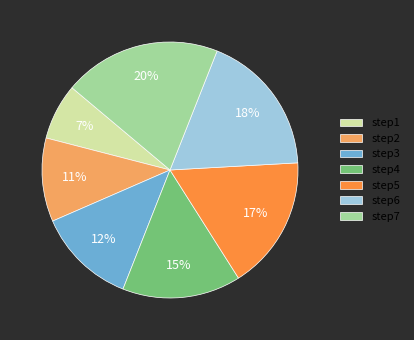

To the nearest percent, what is the average slice percentage?

14%